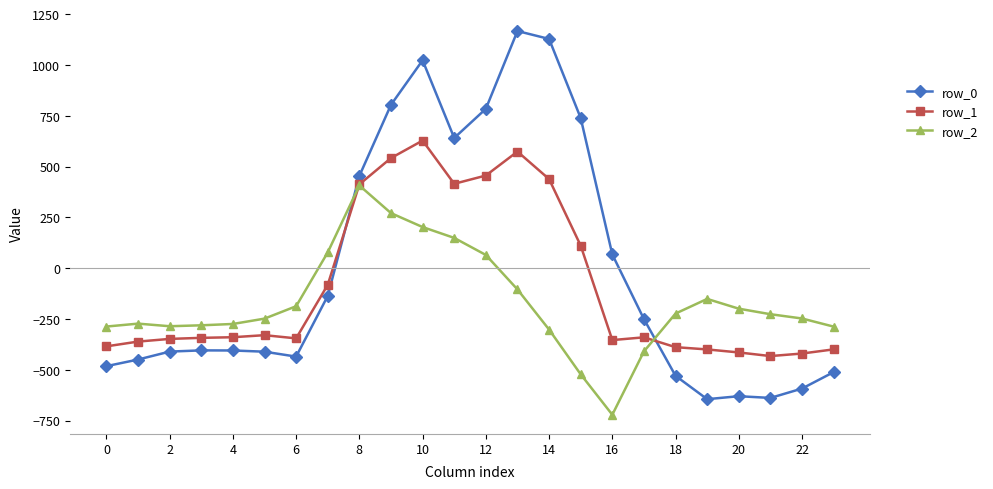

List the series in order of their overall mean, lowest first.

row_2, row_1, row_0